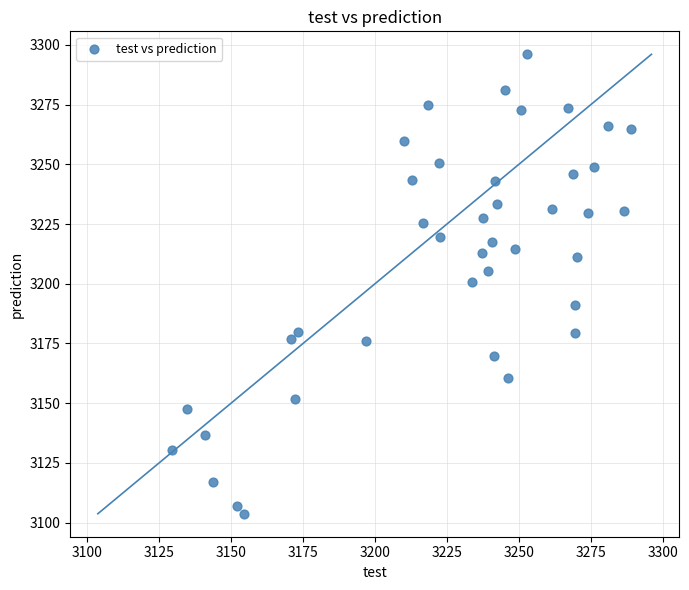

What is the range of X values (max minus min)?

159.4